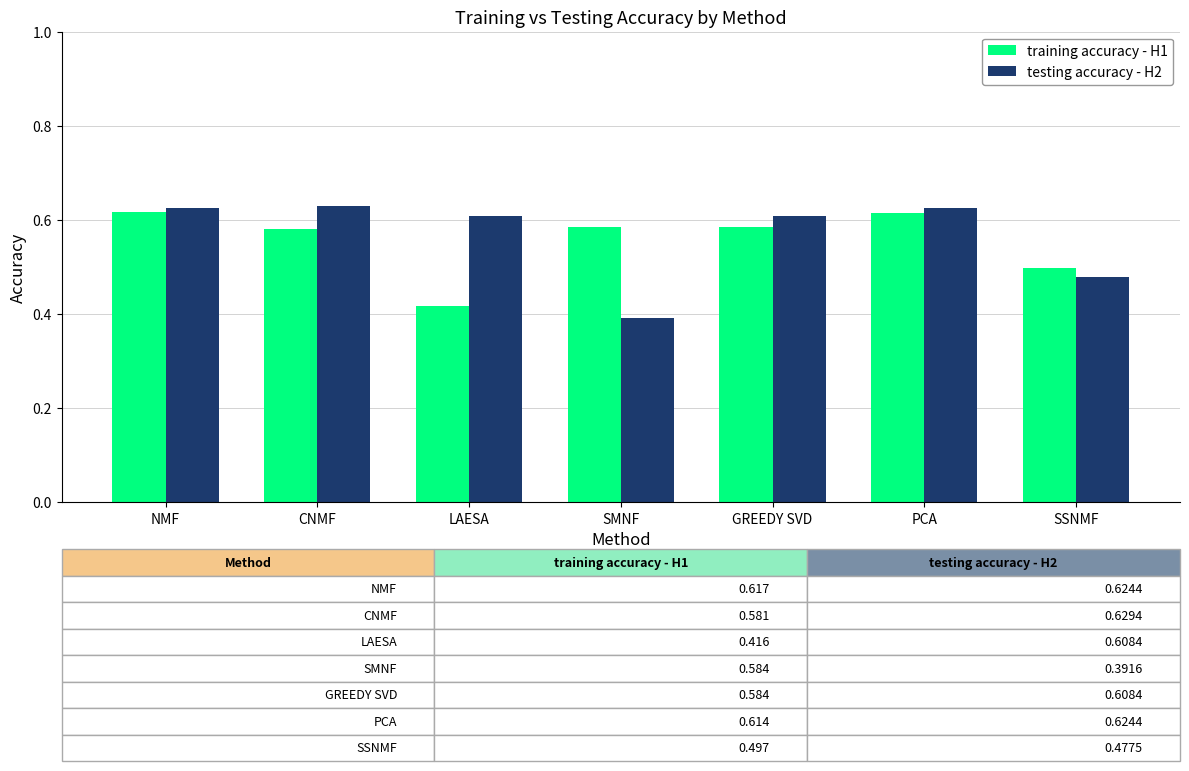

The testing accuracy - H2 series shows 0.5 at SSNMF. True or false?

True